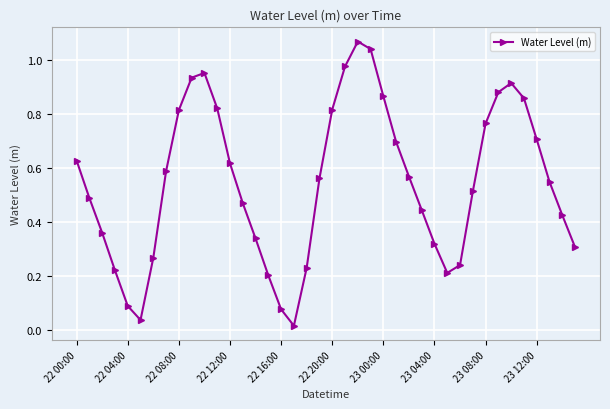

True or false: the data has more than 0 interior local peaks.

True